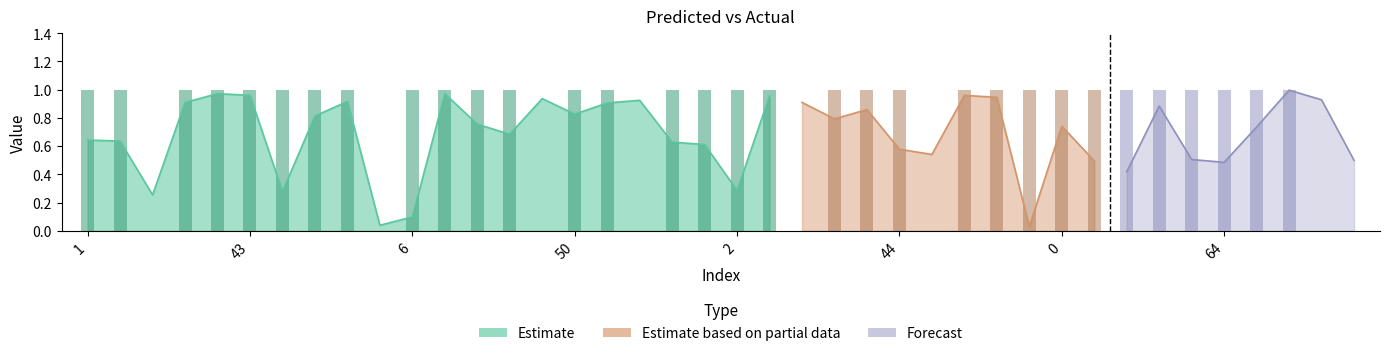

What is the label of the 27th bar from the left?

46